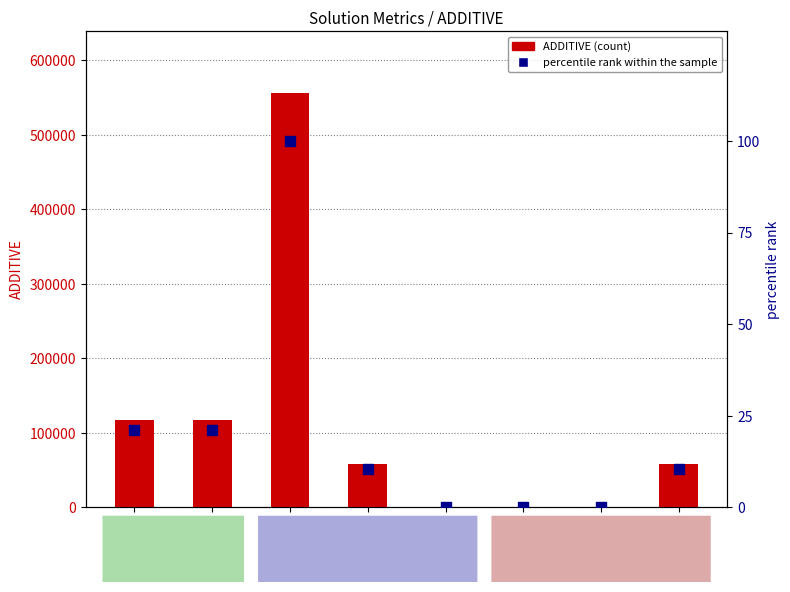

Is the value of percentile rank within the sample at soluzione6 greater than the value of ADDITIVE at soluzione6?

No